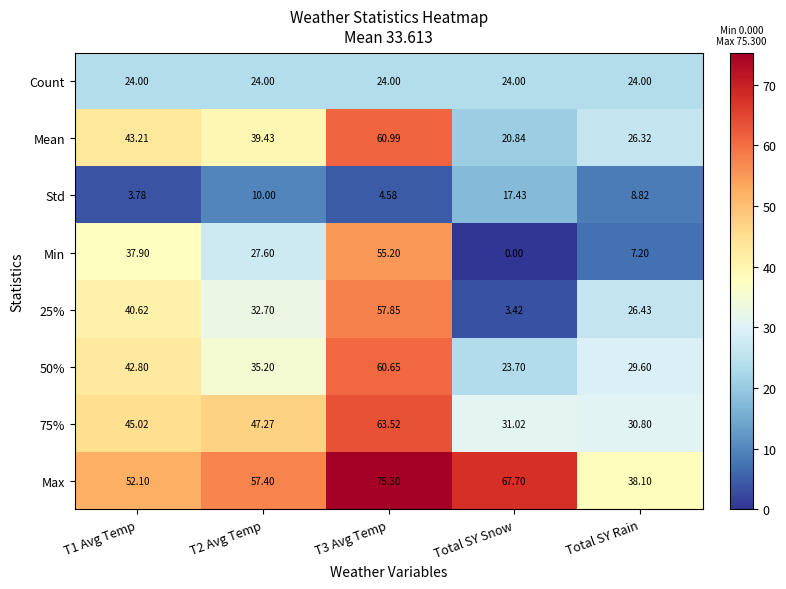

At which category does the chart reach its peak across all series?

T3 Avg Temp